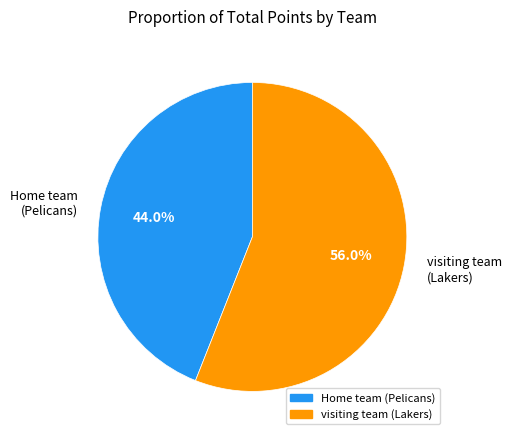

The Home team (Pelicans) slice represents 1% of the pie. True or false?

False